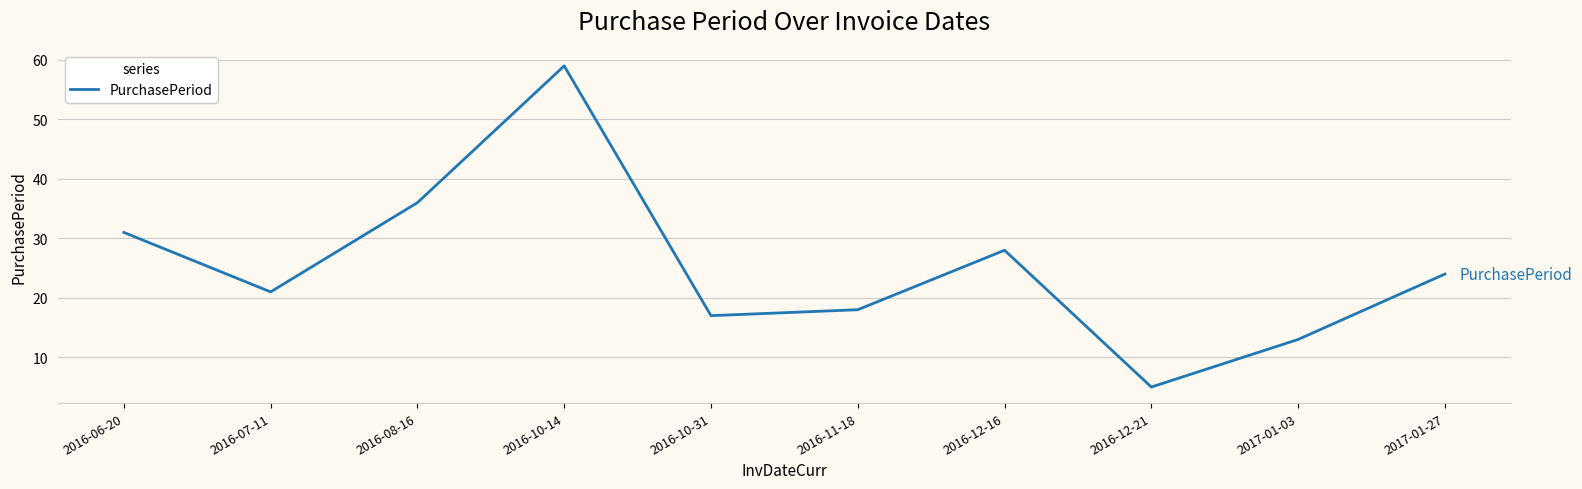

Between 2016-08-16 and 2017-01-03, which is larger?

2016-08-16